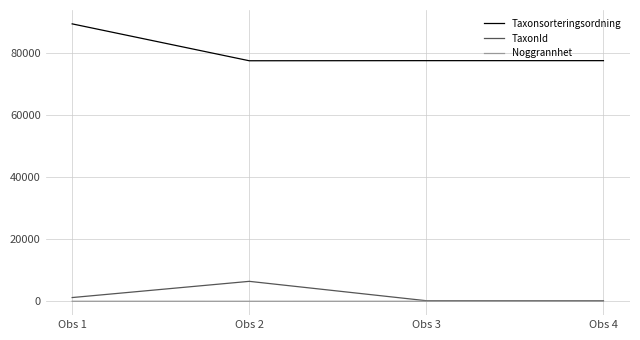

Which label corresponds to the largest value in the chart?

Obs 1